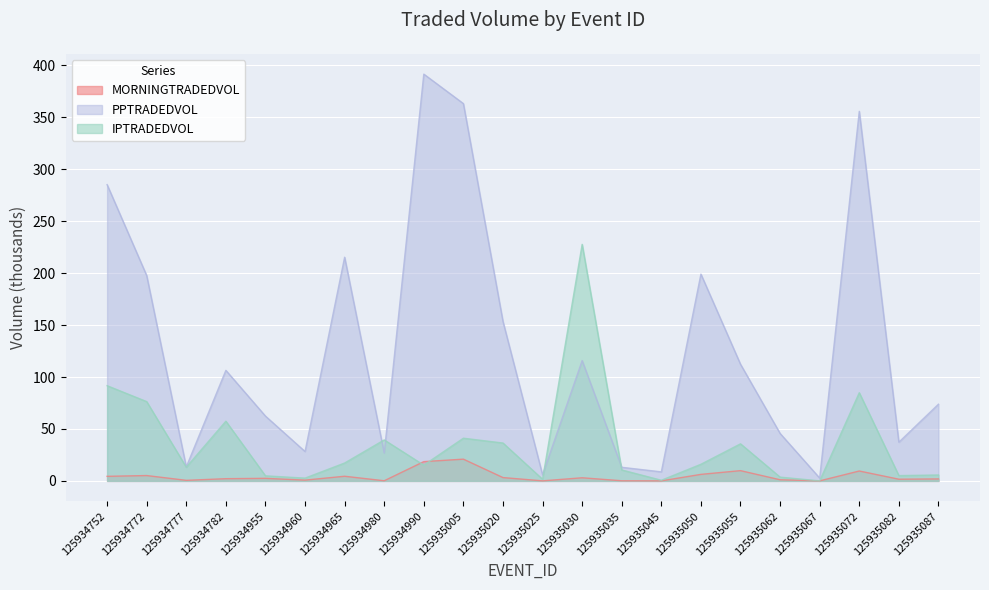

What is the difference between the highest and lowest values at 125934777?

12.9